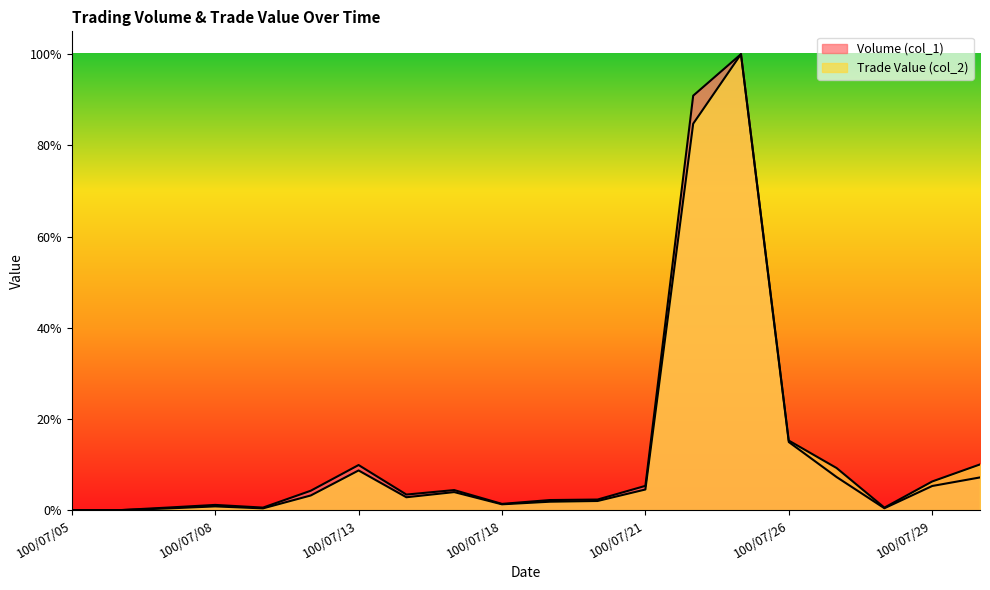

How many data points in Volume (col_1) are less than 4?

10